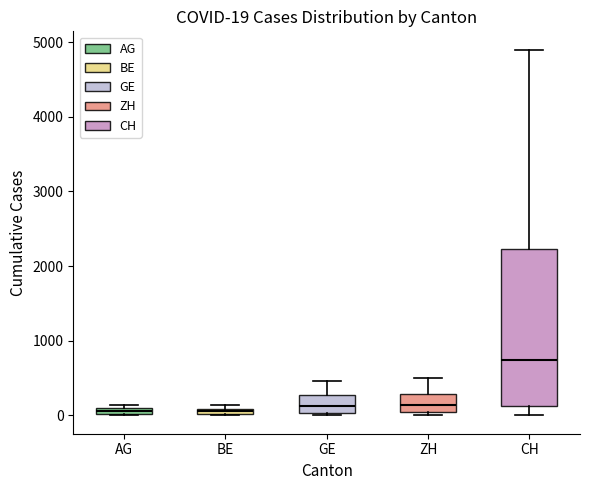

Comparing the boxes themselves (not the whiskers), which one is the tallest?

CH